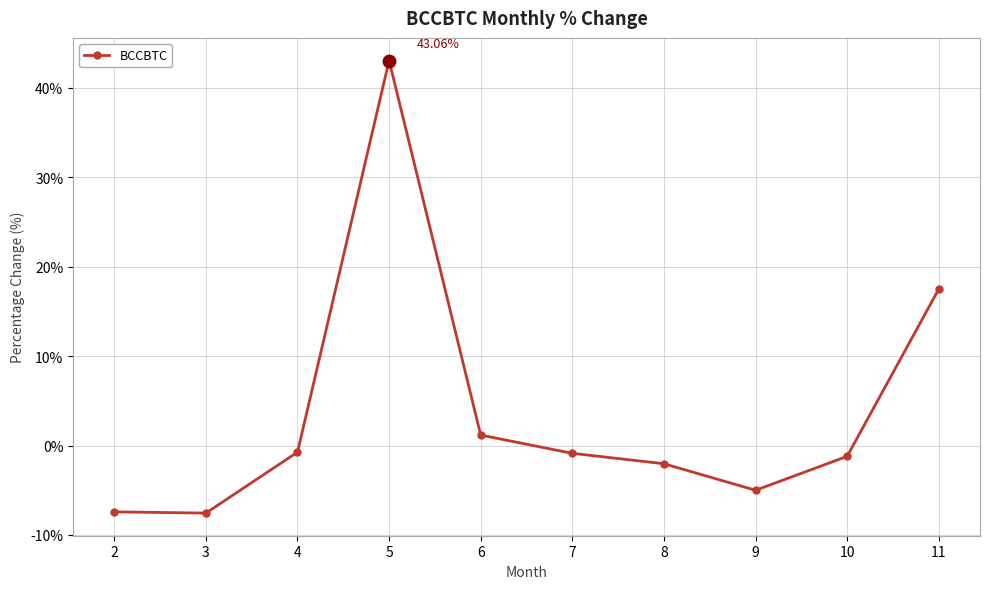

True or false: the data has more than 1 interior local peaks.

False